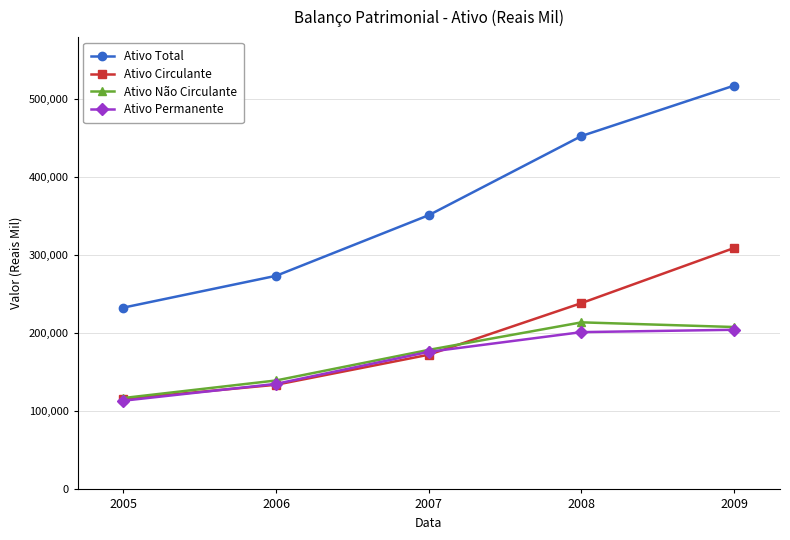

Reading right to left, list all the values displayed in this chart.

Ativo Total: 517451	452822	351402	273706	232939
Ativo Circulante: 309370	238756	172592	134105	115838
Ativo Não Circulante: 208081	214066	178810	139601	117101
Ativo Permanente: 204554	201538	176276	135255	113671